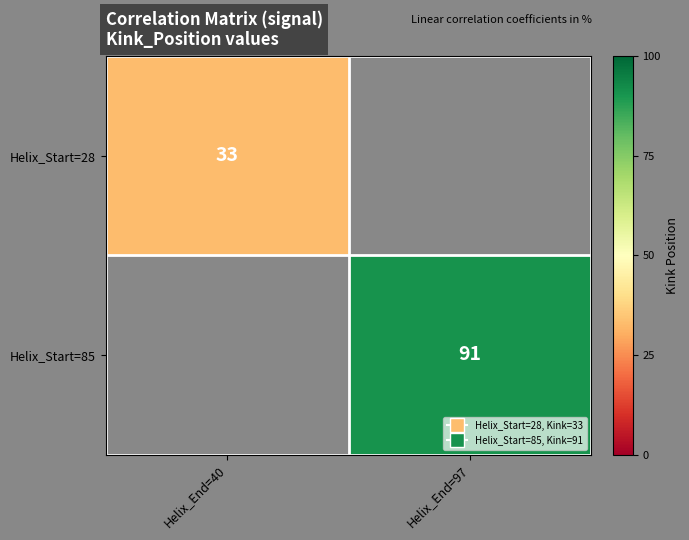

True or false: Helix_Start=85 has a value of 62 at Helix_End=97.

False